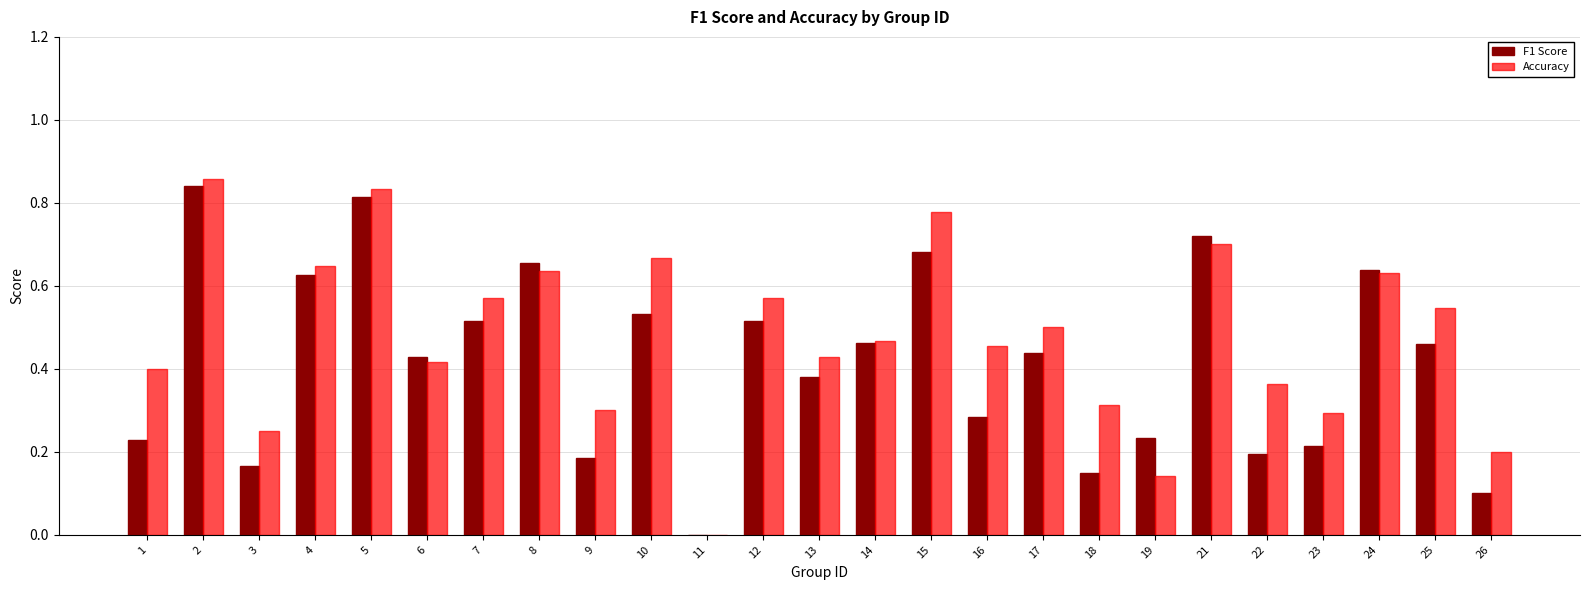

How many values in F1 Score are above zero?

24